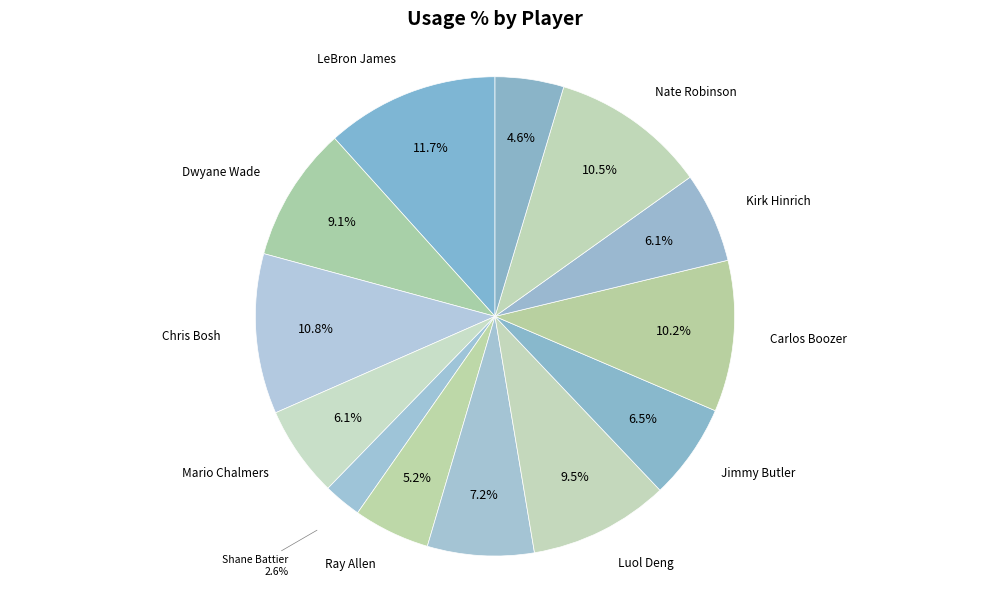

To the nearest percent, what portion does Chris Andersen represent?

7%